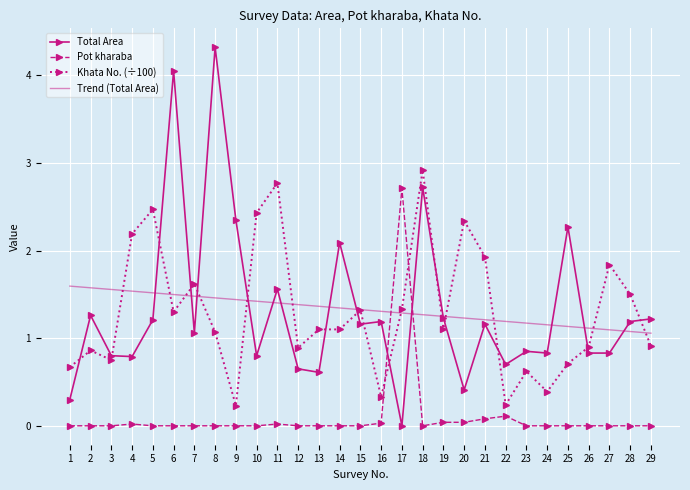

What is the highest value of the Khata No. (÷100) series?

2.9